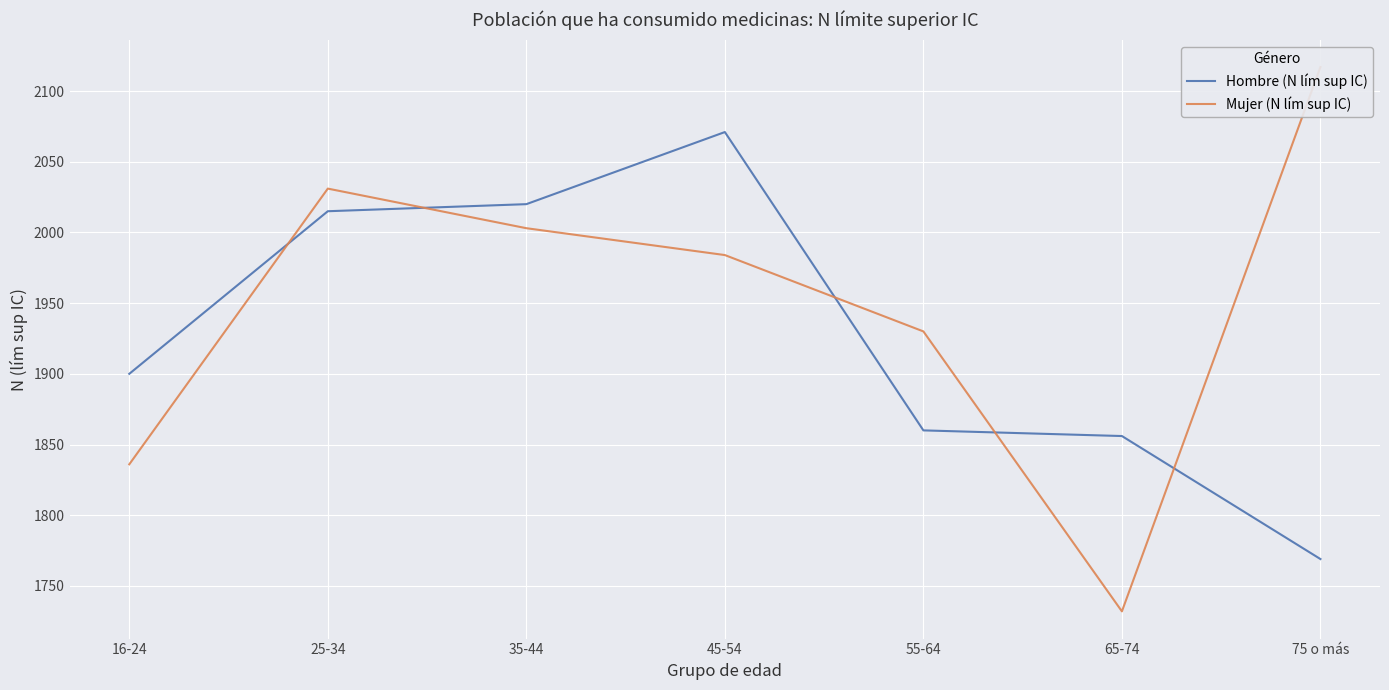

Read the Hombre (N lím sup IC) value at 55-64, to the nearest 50.

1850